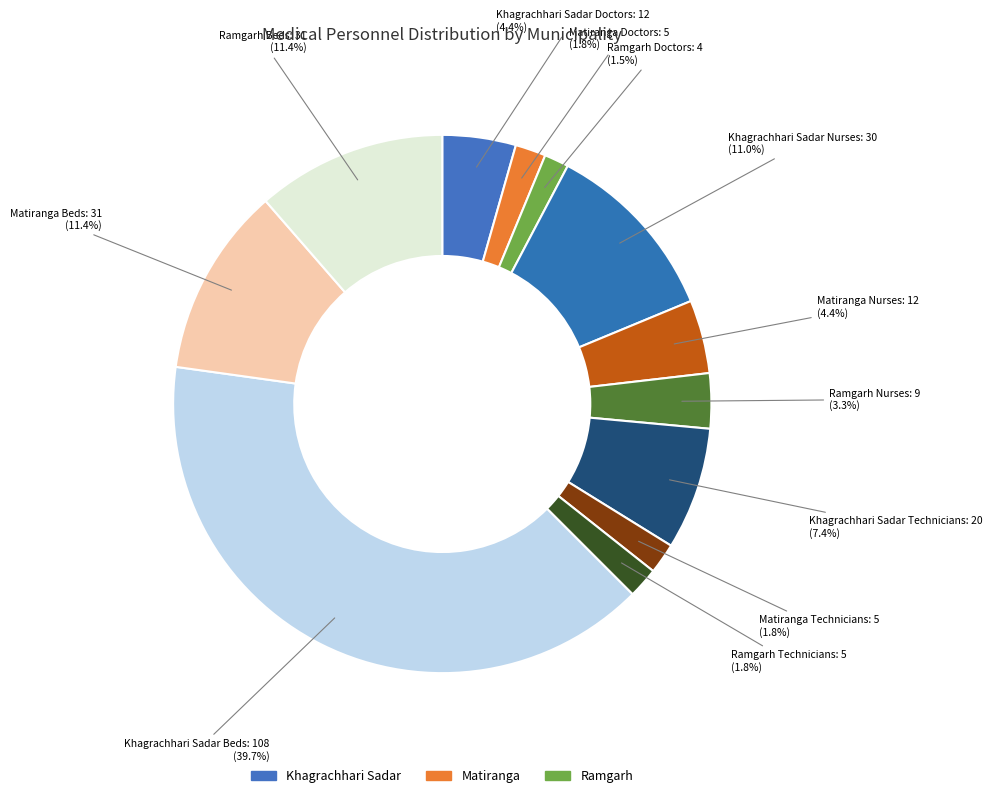

How many slices are in this pie chart?

12